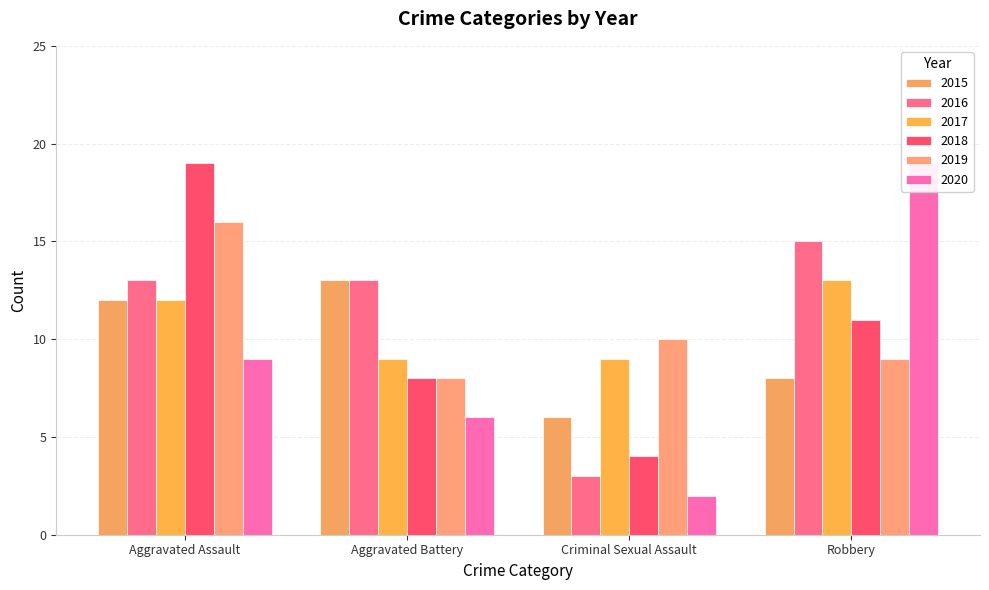

What is the total value across all series at Criminal Sexual Assault?

34